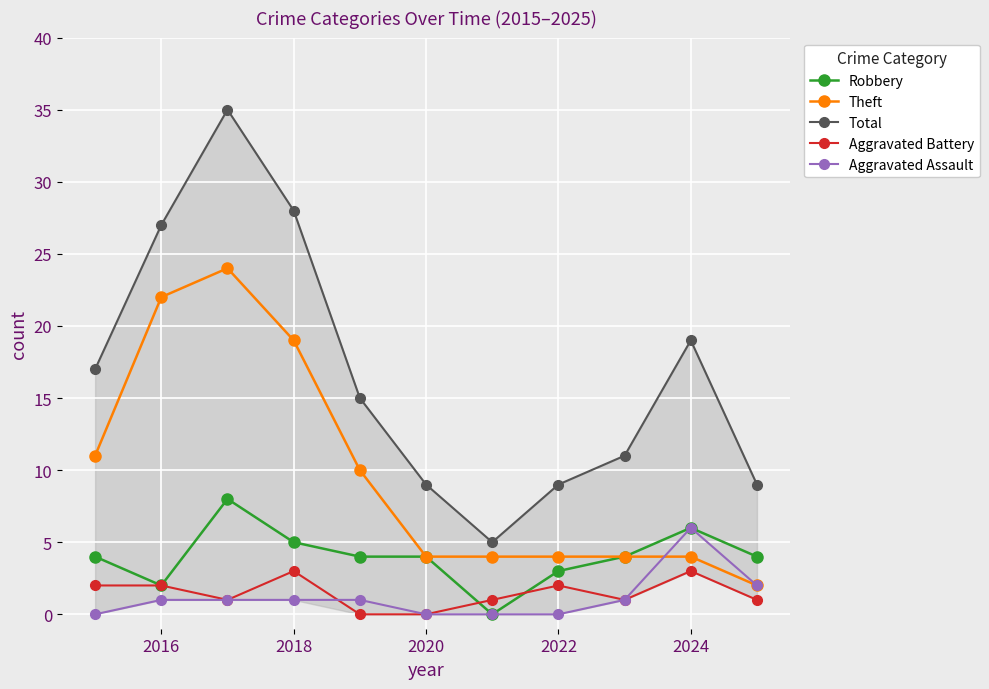

What is the highest value of the Theft series?

24